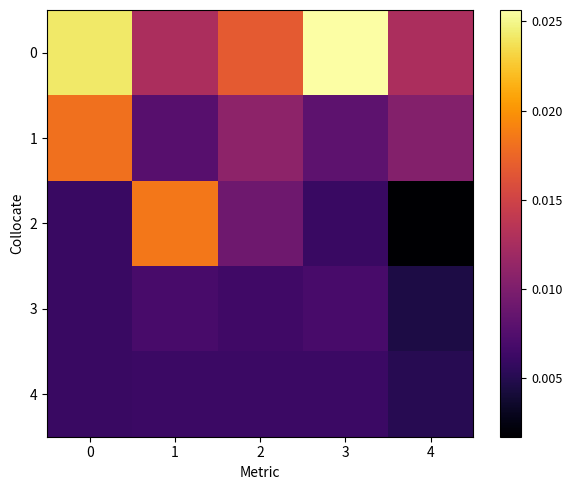

List the series in order of their peak value, lowest first.

4, 3, 1, 2, 0